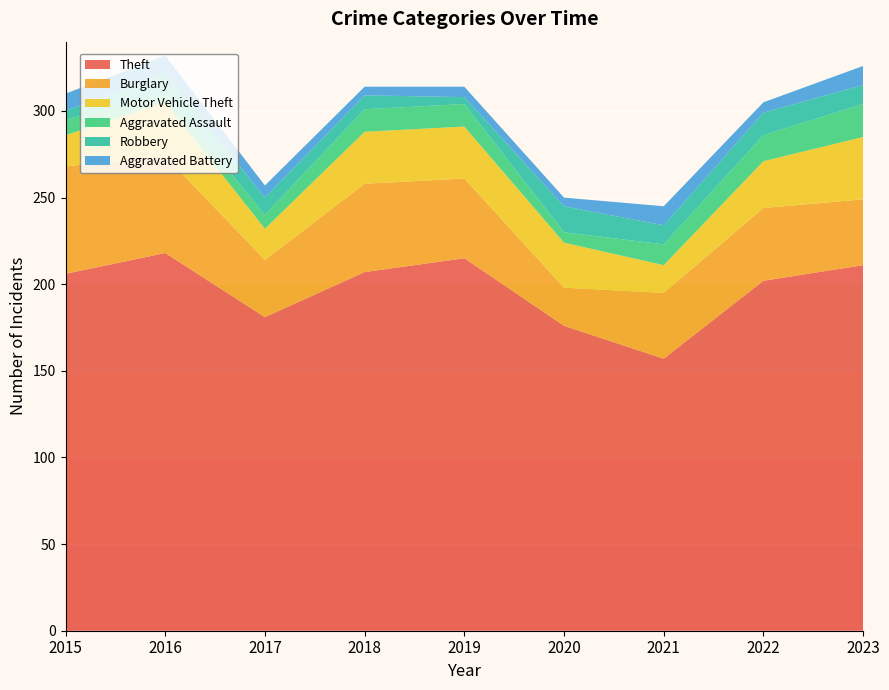

Reading left to right, list all the values displayed in this chart.

Theft: 2015=206	2016=218	2017=181	2018=207	2019=215	2020=176	2021=157	2022=202	2023=211
Burglary: 2015=62	2016=56	2017=33	2018=51	2019=46	2020=22	2021=38	2022=42	2023=38
Motor Vehicle Theft: 2015=18	2016=31	2017=18	2018=30	2019=30	2020=26	2021=16	2022=27	2023=36
Aggravated Assault: 2015=9	2016=5	2017=8	2018=13	2019=13	2020=6	2021=12	2022=15	2023=19
Robbery: 2015=5	2016=12	2017=10	2018=8	2019=4	2020=15	2021=11	2022=13	2023=11
Aggravated Battery: 2015=10	2016=10	2017=7	2018=5	2019=6	2020=5	2021=11	2022=6	2023=11